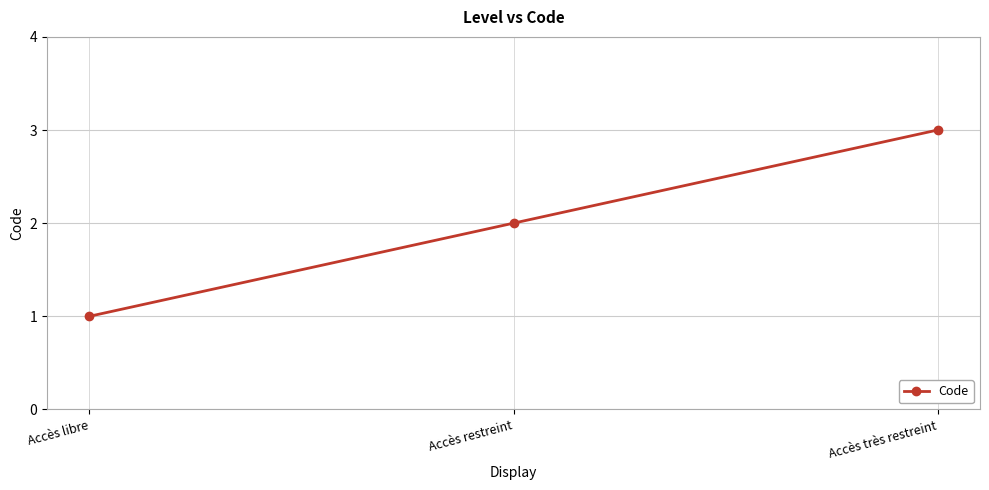

List the labels in order of value, largest first.

Accès très restreint, Accès restreint, Accès libre